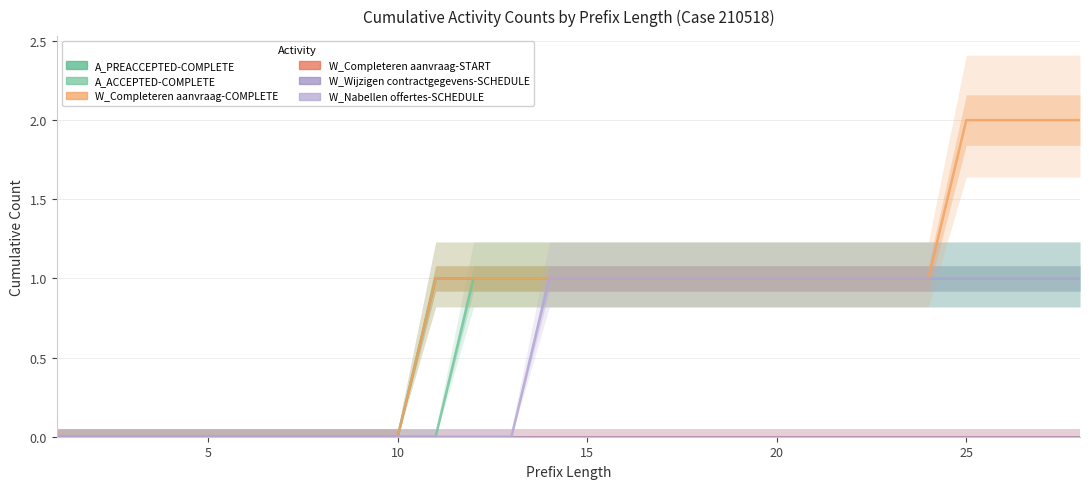

Which series has the largest total across all categories?

W_Completeren aanvraag-COMPLETE